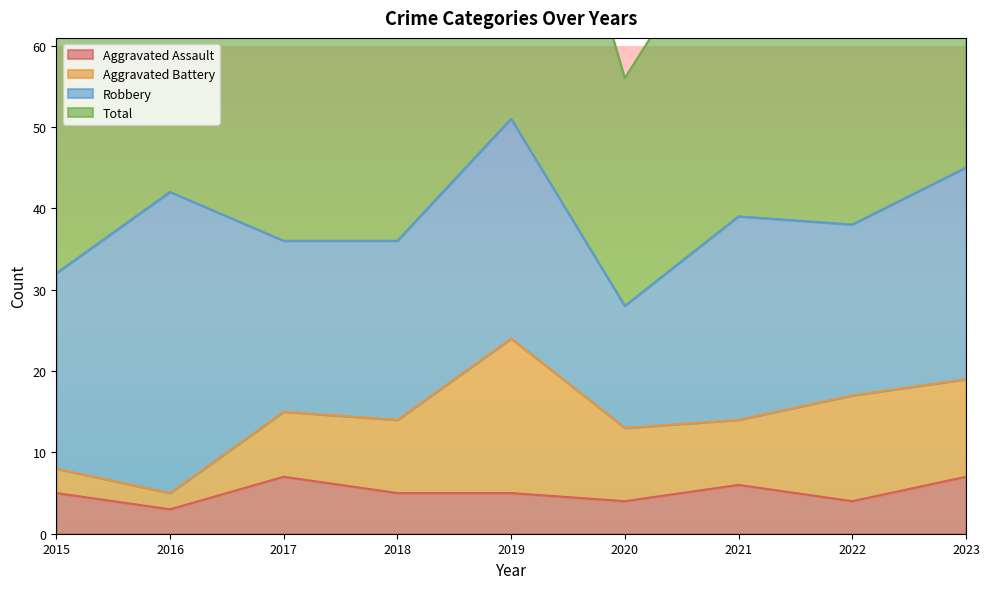

Which series has the largest range (max minus min)?

Total